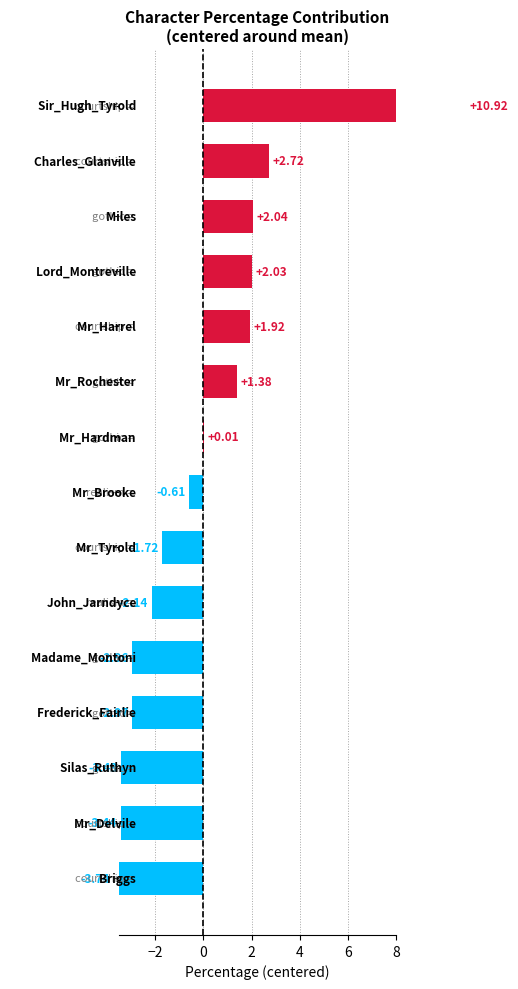

Rank the categories by value from highest to lowest.

Sir_Hugh_Tyrold, Charles_Glanville, Miles, Lord_Montreville, Mr_Harrel, Mr_Rochester, Mr_Hardman, Mr_Brooke, Mr_Tyrold, John_Jarndyce, Madame_Montoni, Frederick_Fairlie, Silas_Ruthyn, Mr_Delvile, Briggs